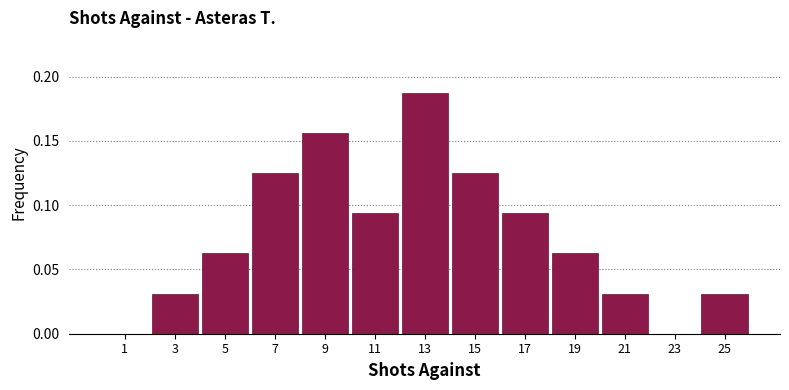

How tall is the bar that spans 10 to 12 on the x-axis? The values are not printed on the chart, so give them approximately, as read against the axis.

0.095